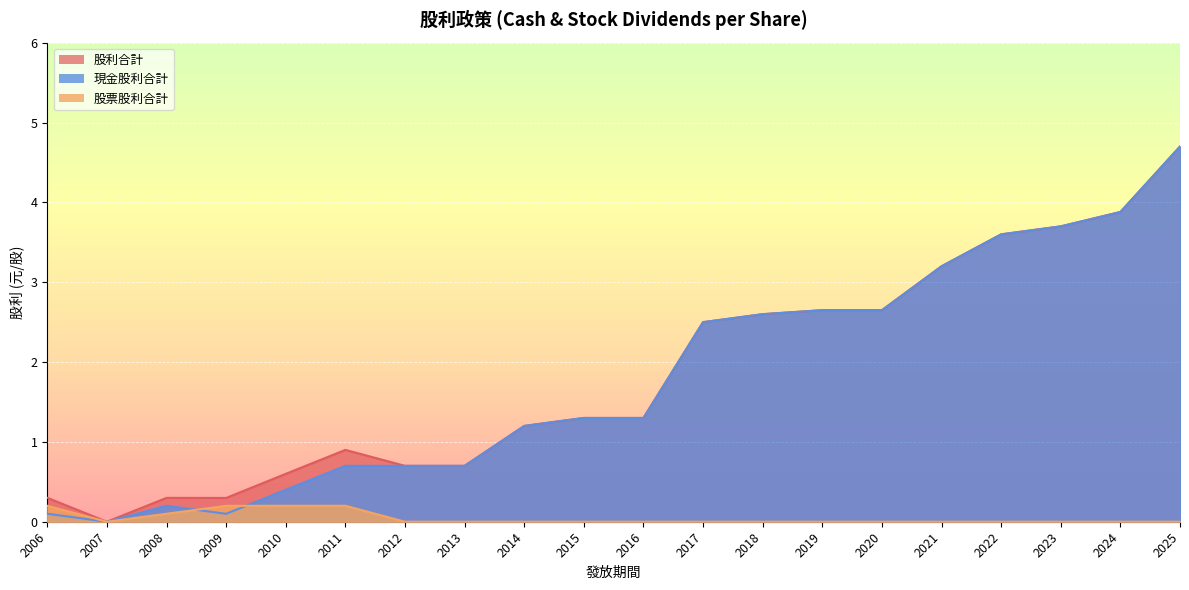

The value of 現金股利合計 at 2019 is 4.0. True or false?

False